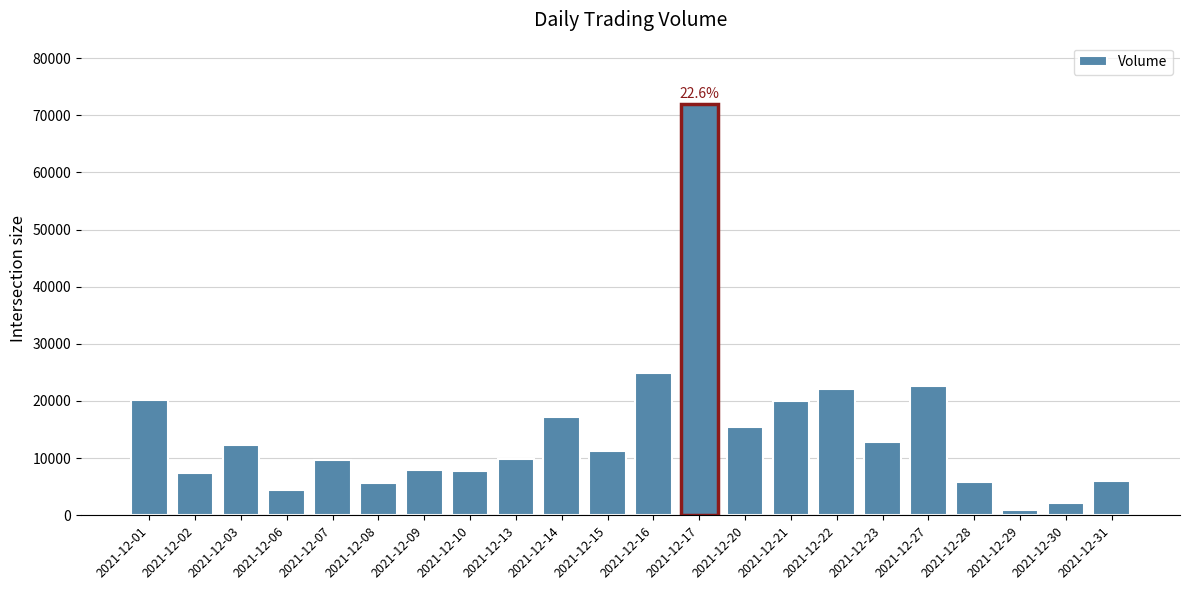

Which has a higher value, 2021-12-21 or 2021-12-08?

2021-12-21